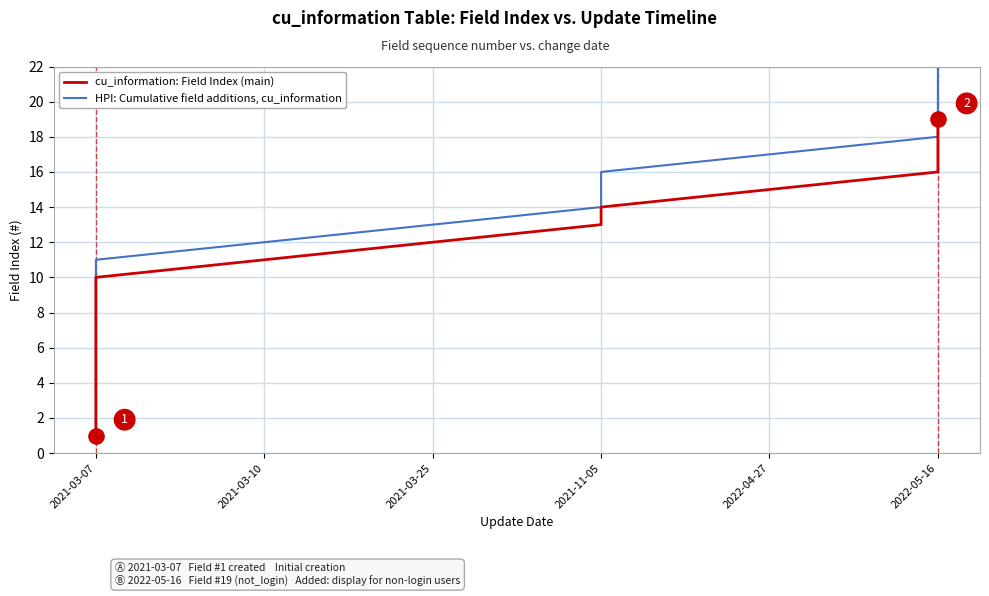

Which series contains the lowest Y value?

cu_information: Field Index (main)